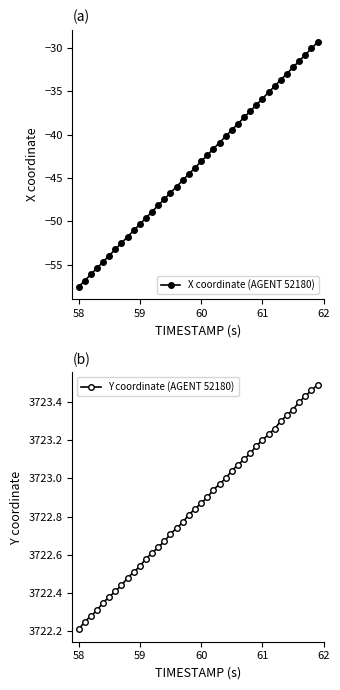

Which category has the lowest value in the X coordinate (AGENT 52180) series?

58